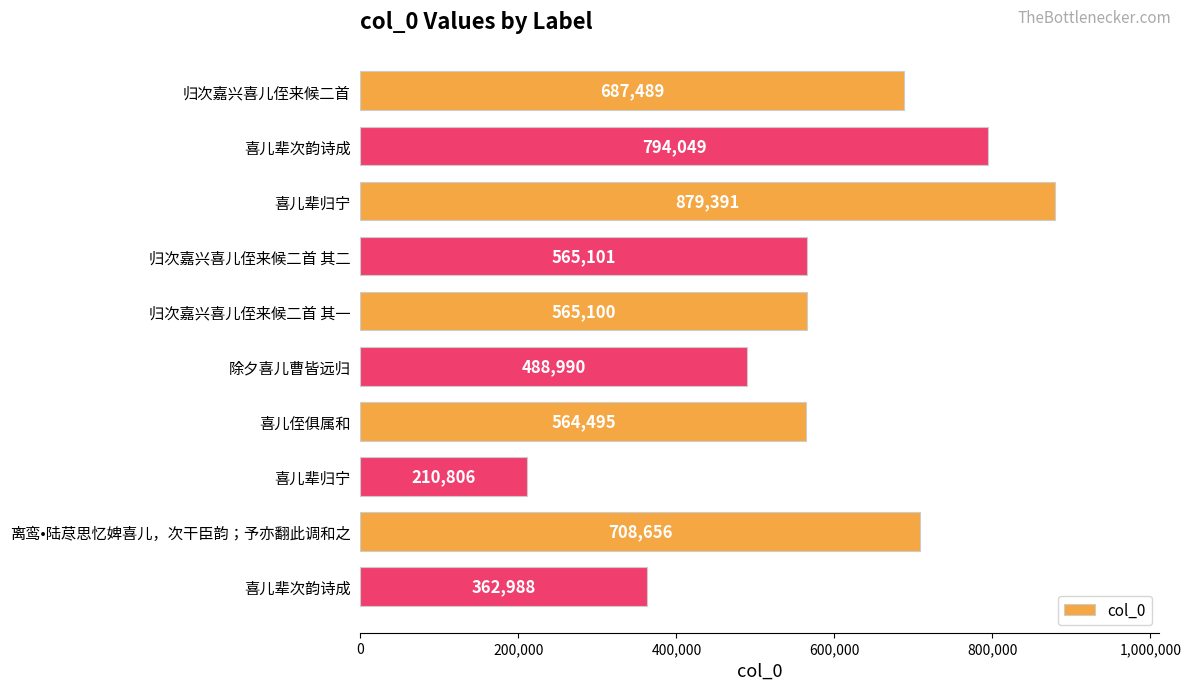

What is the greatest value displayed?

879391